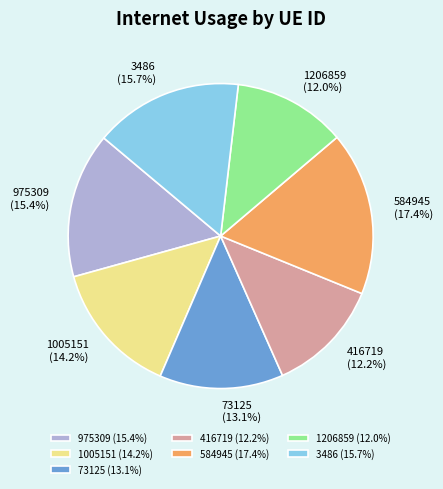

Combined, do 73125 and 1206859 account for over 50%?

No